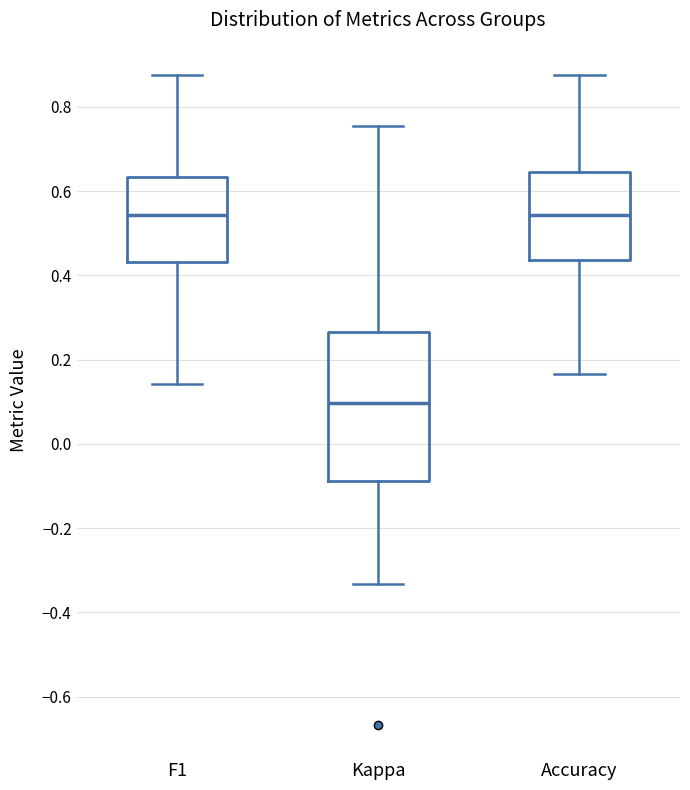

Reading left to right, transcribe this box plot: for each box, give where its median line is, the range the box spans, and where its two whiskers end, as read against the y-axis. The values are not printed on the chart, so give them approximately, as read against the axis.

F1: median 0.54, box 0.44 to 0.64, whiskers 0.14 to 0.88
Kappa: median 0.10, box -0.08 to 0.26, whiskers -0.34 to 0.76
Accuracy: median 0.54, box 0.44 to 0.64, whiskers 0.16 to 0.88